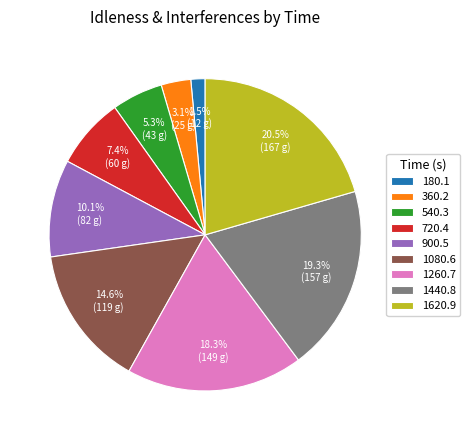

Approximately how many times larger is the value at 540.3 compared to 1440.8?

0.3